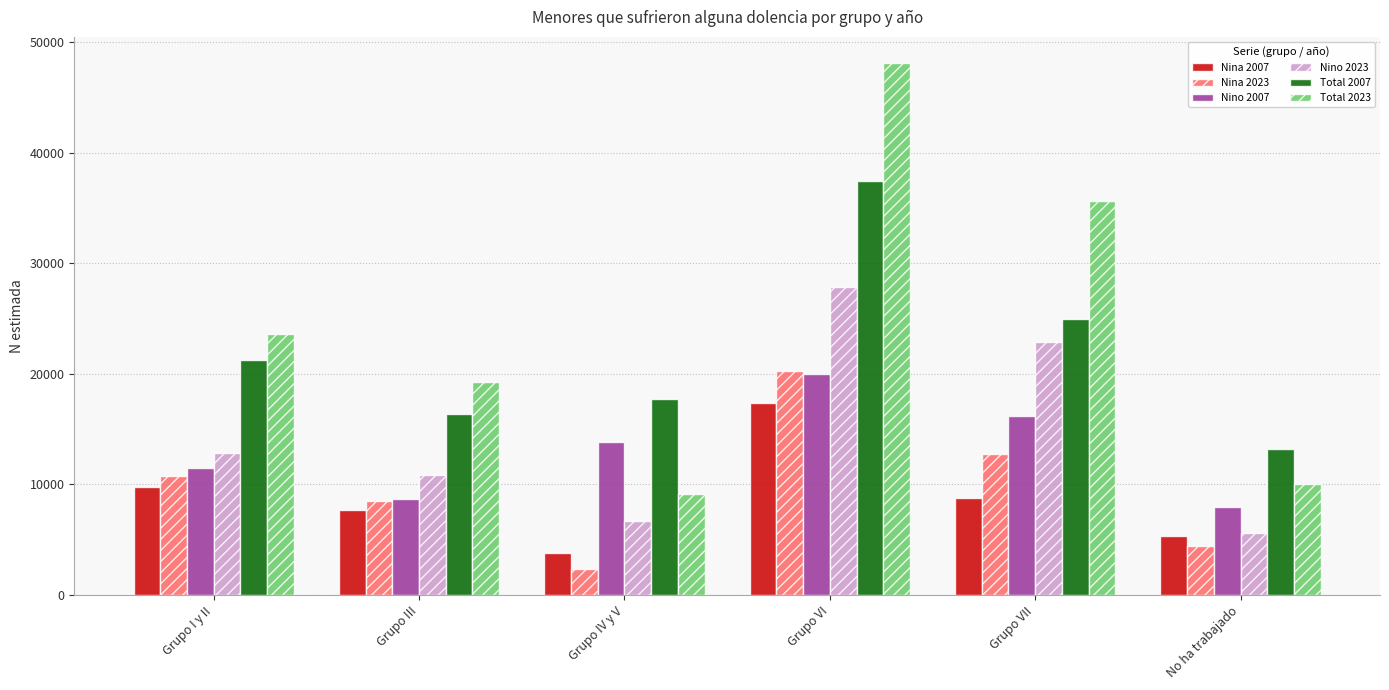

Rank the series at Grupo VII from lowest to highest value.

Nina 2007, Nina 2023, Nino 2007, Nino 2023, Total 2007, Total 2023